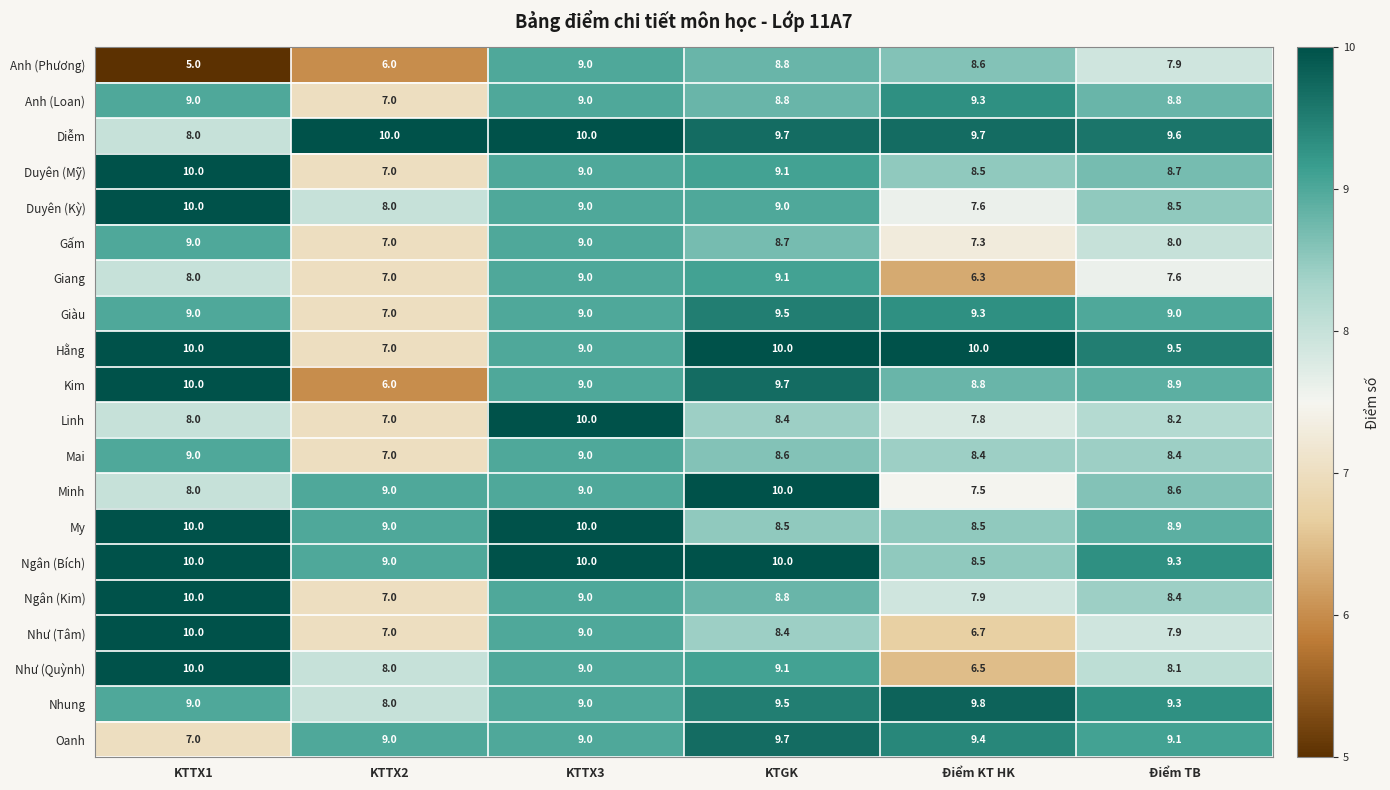

What is the difference between the maximum and second lowest values in the Như (Quỳnh) series?

2.0